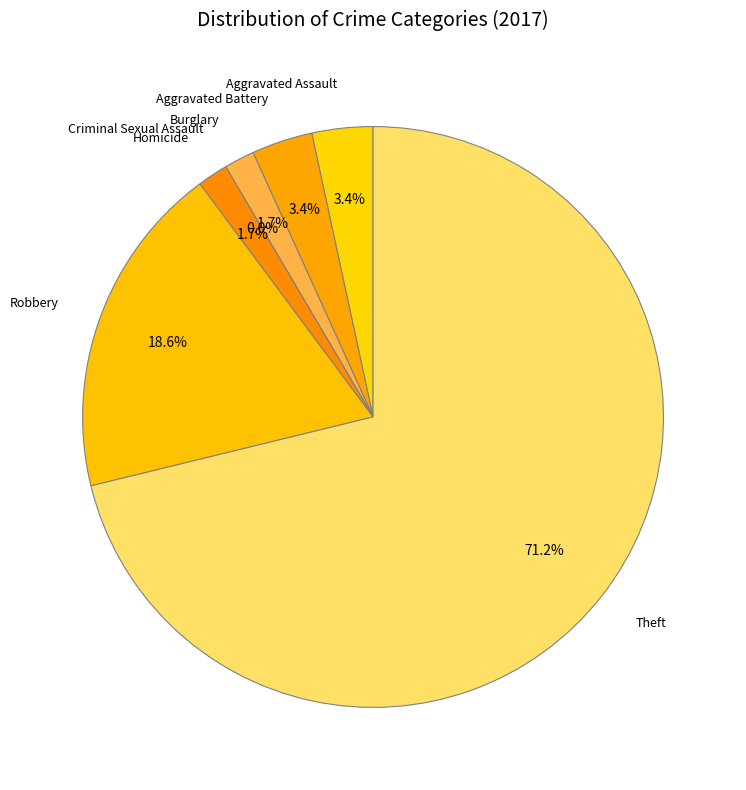

What is the majority slice?

Theft